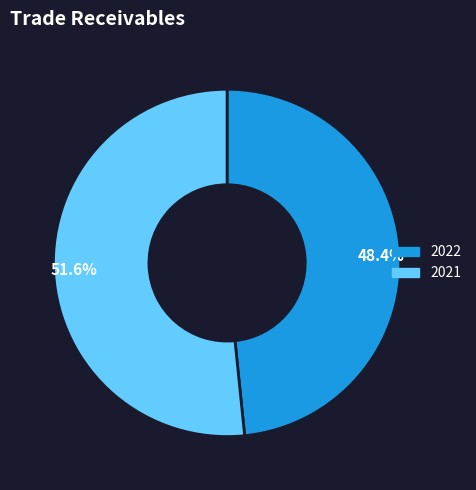

Count the number of slices in the pie.

2